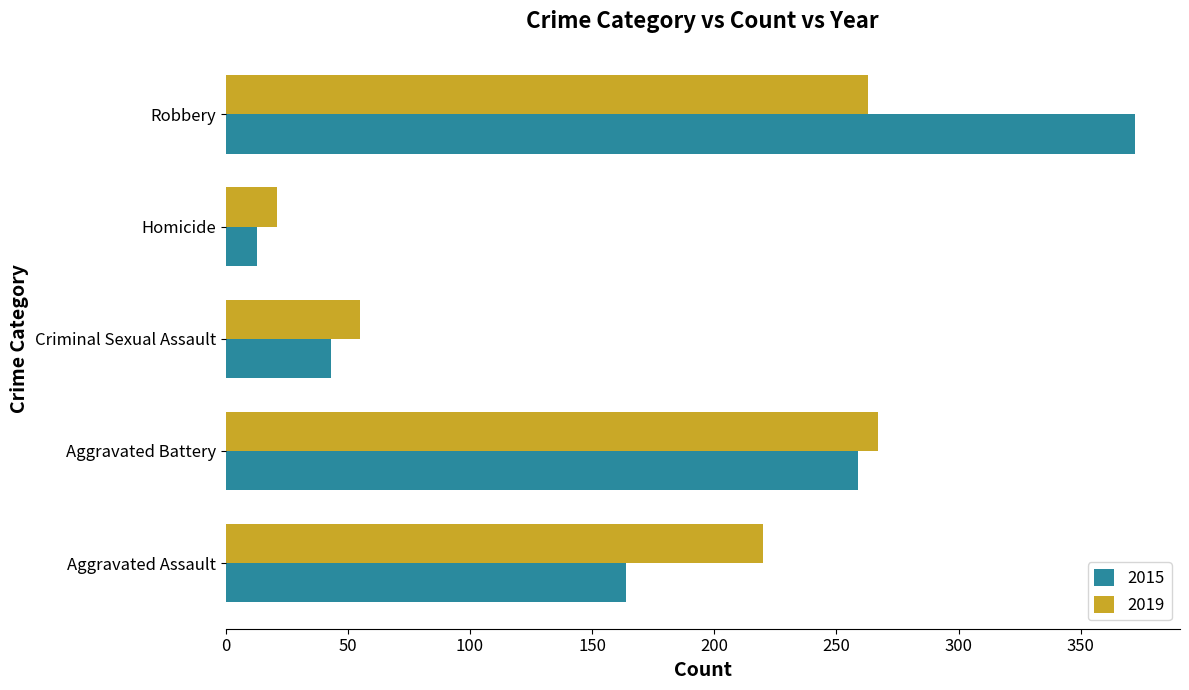

What are all the series names shown in the legend?

2015, 2019